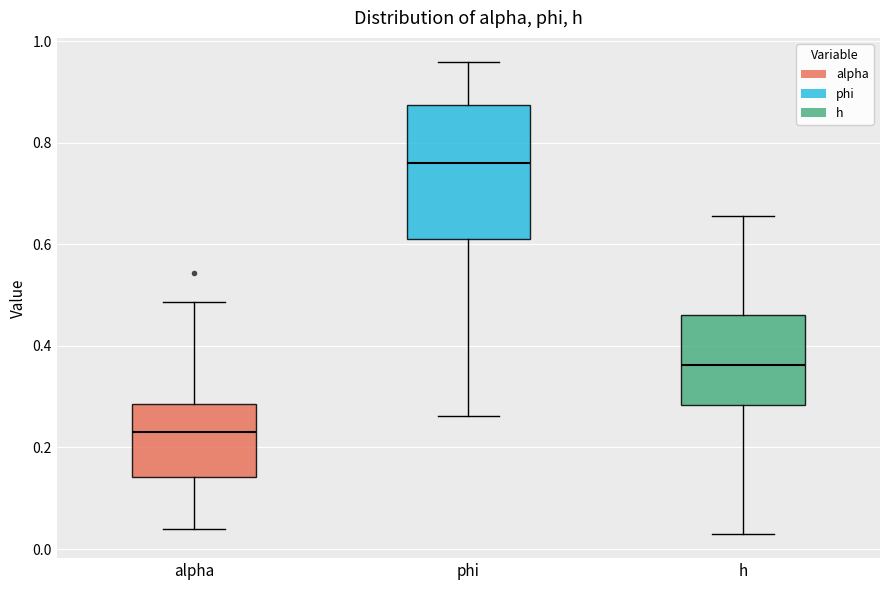

Where is the upper edge of the box for alpha on the y-axis? The values are not printed on the chart, so give them approximately, as read against the axis.

0.28